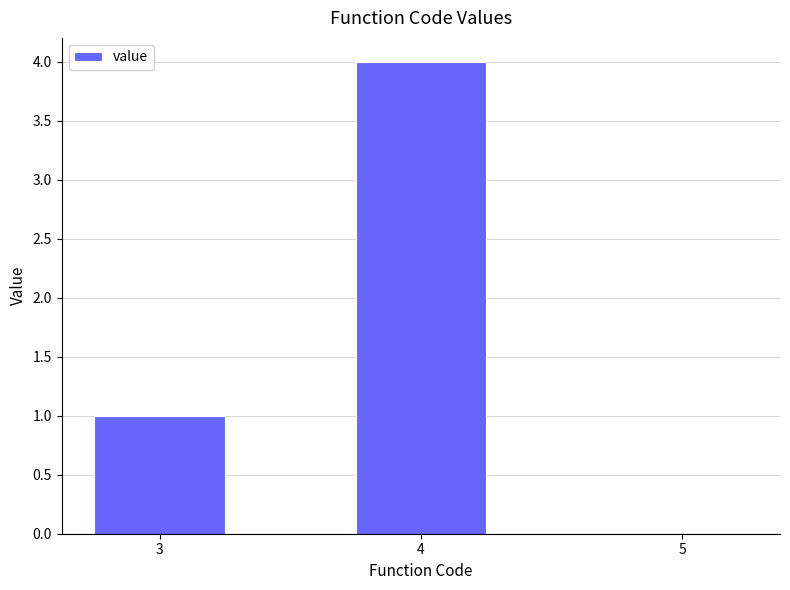

What value does the data have at 4?

4